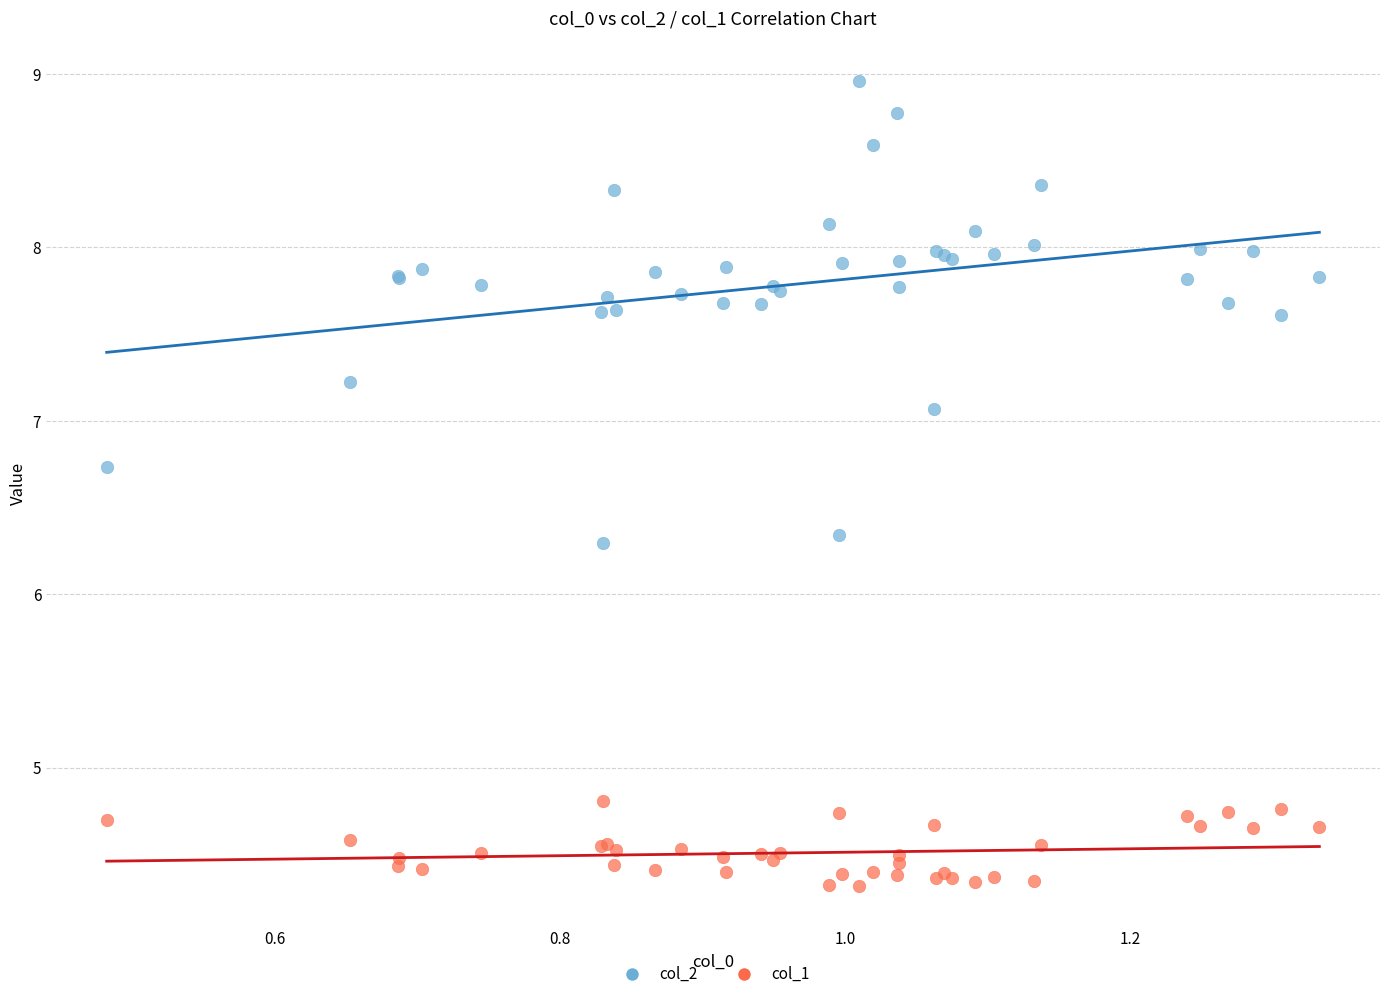

Which series has the largest Y range (max minus min)?

col_2